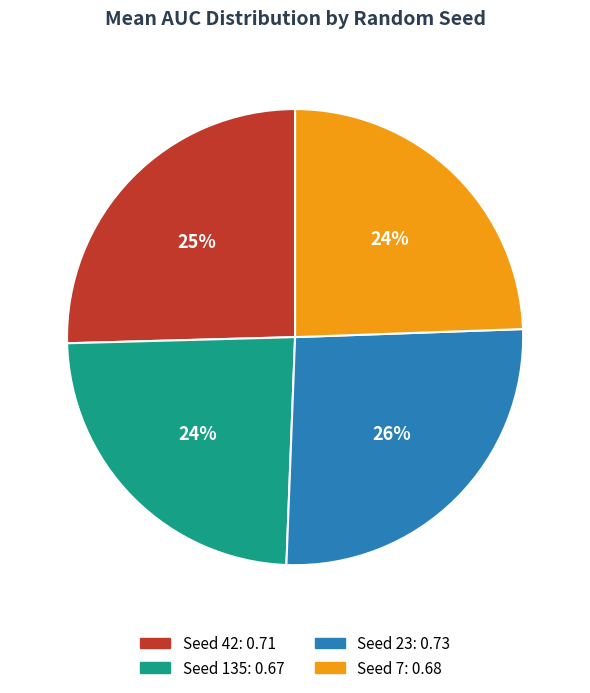

What percentage is the Seed 23 slice, to the nearest percent?

26%